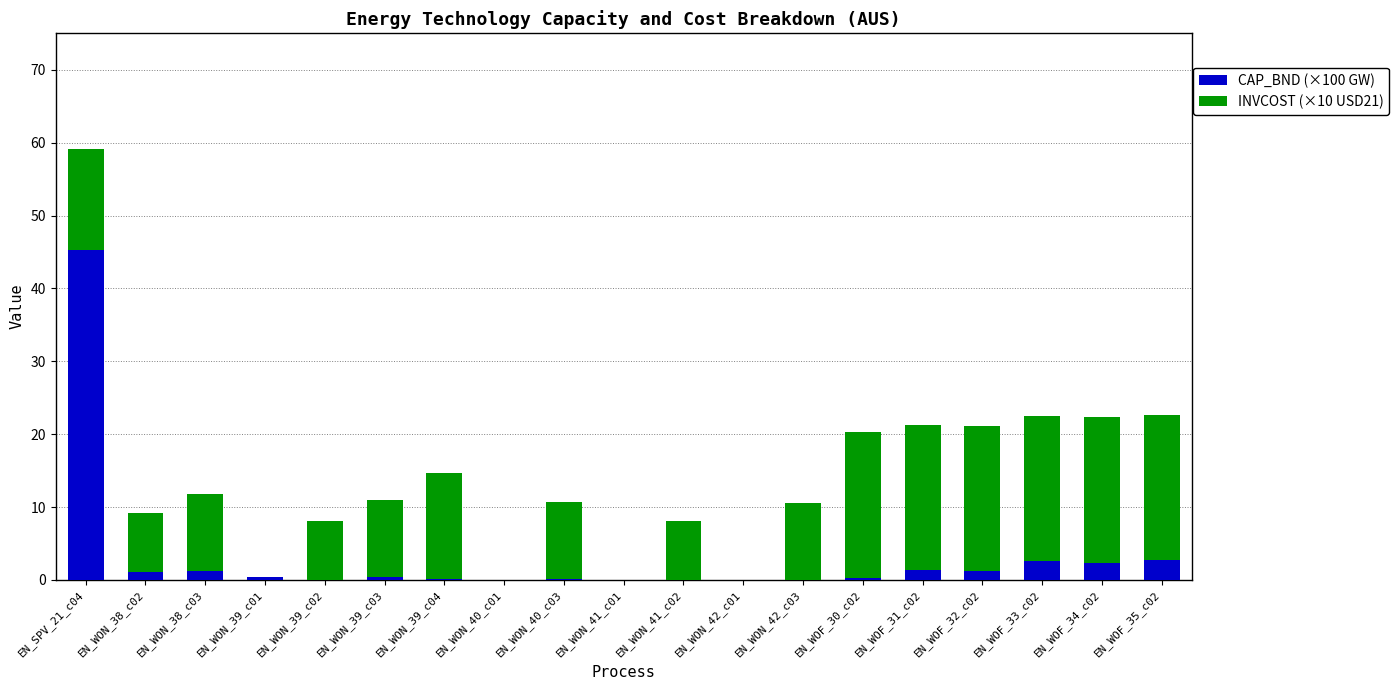

Which category has the highest value in the CAP_BND (×100 GW) series?

EN_SPV_21_c04